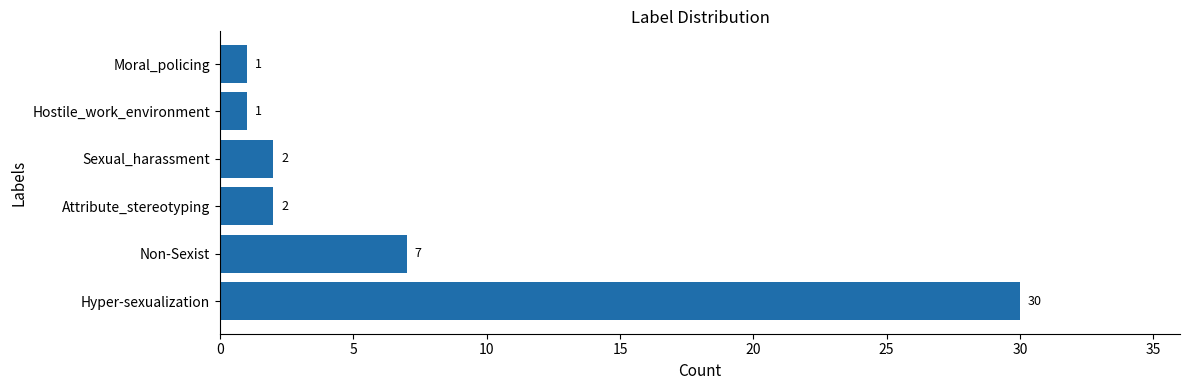

What is the sum of the values at Moral_policing and Non-Sexist?

8